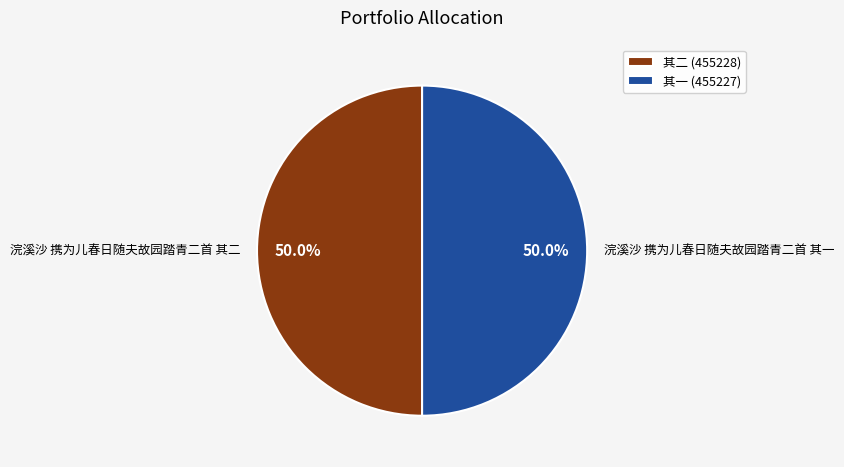

Combined, what portion of the pie is 浣溪沙 携为儿春日随夫故园踏青二首 其二 and 浣溪沙 携为儿春日随夫故园踏青二首 其一?

100.0%